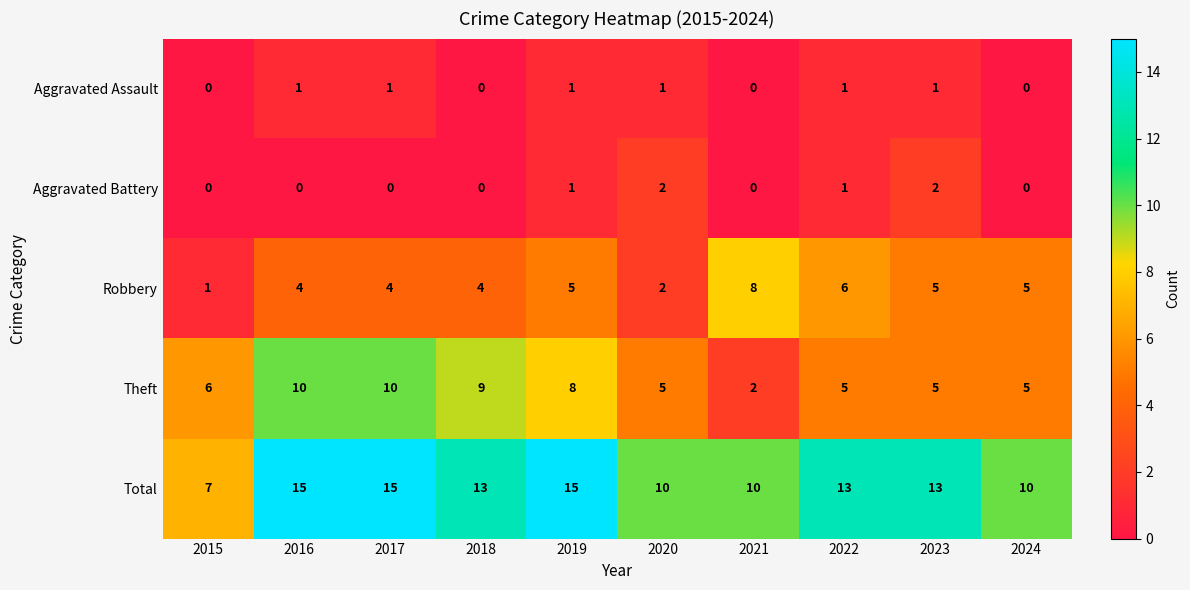

The Theft series shows 5 at 2019. True or false?

False